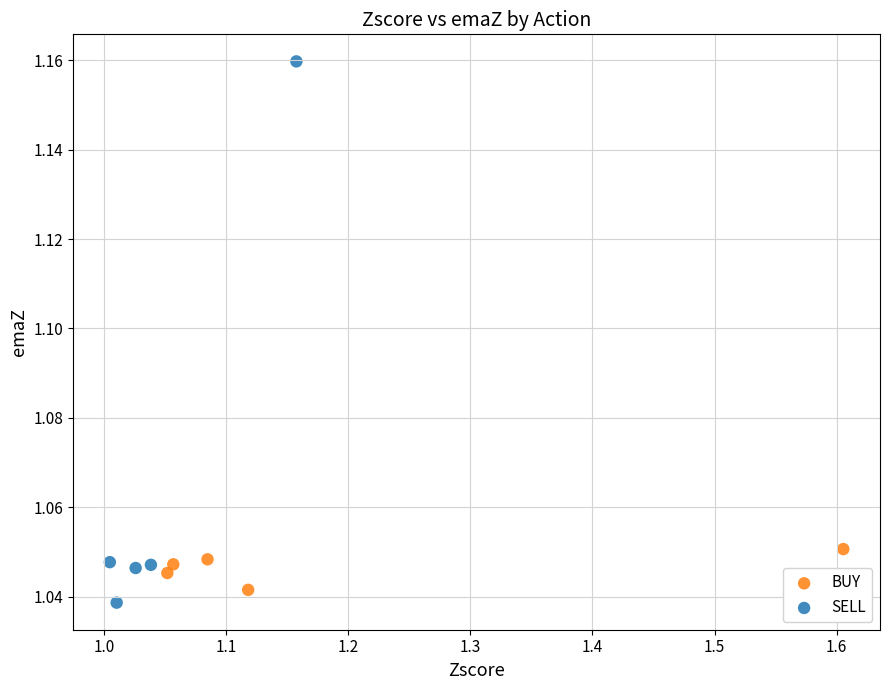

Which series reaches the minimum Y coordinate?

SELL